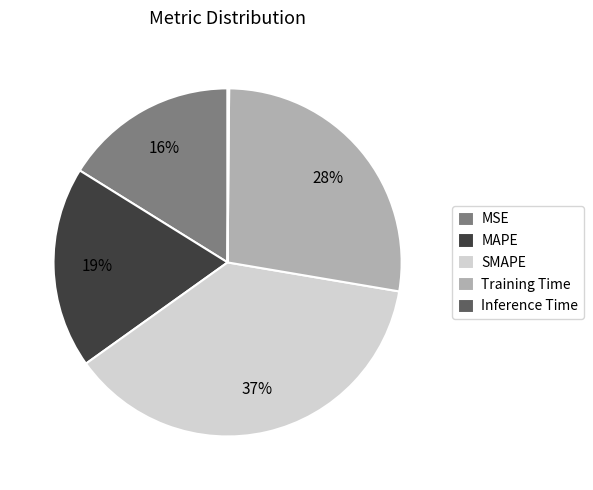

Combined, do MAPE and SMAPE account for over 50%?

Yes